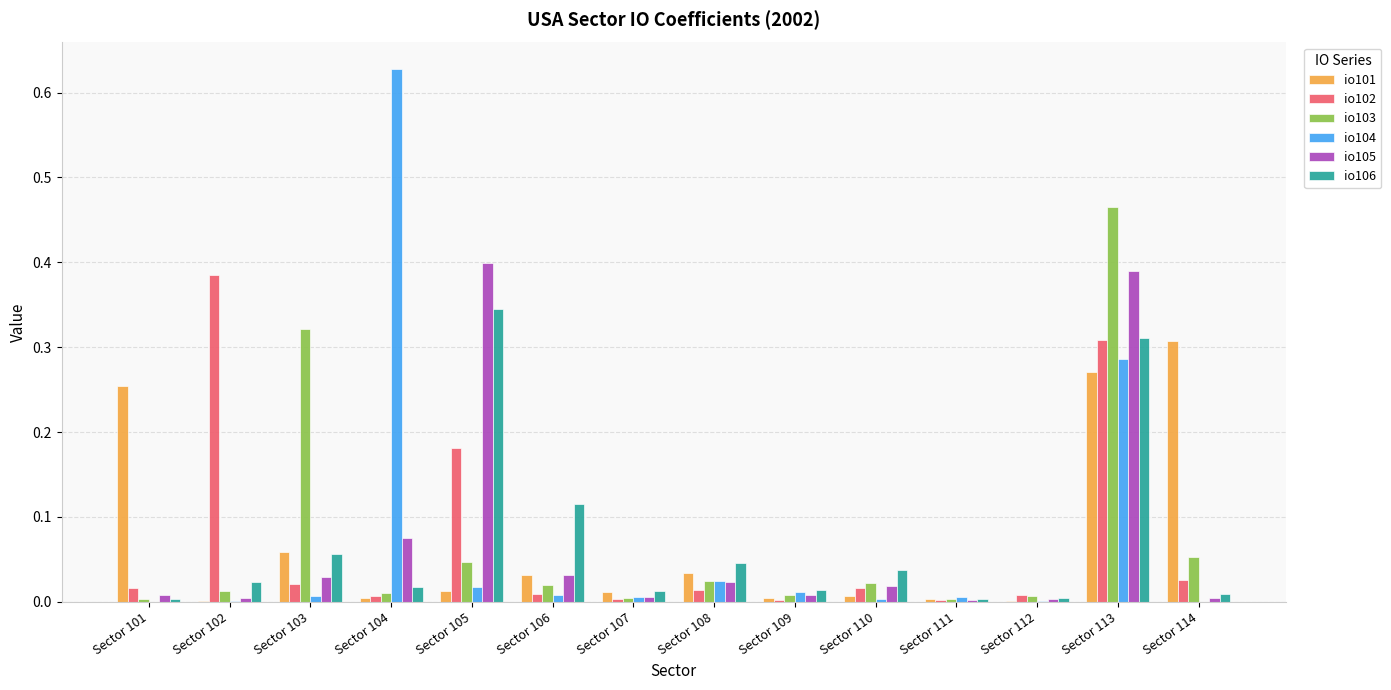

What are all the series names shown in the legend?

io101, io102, io103, io104, io105, io106